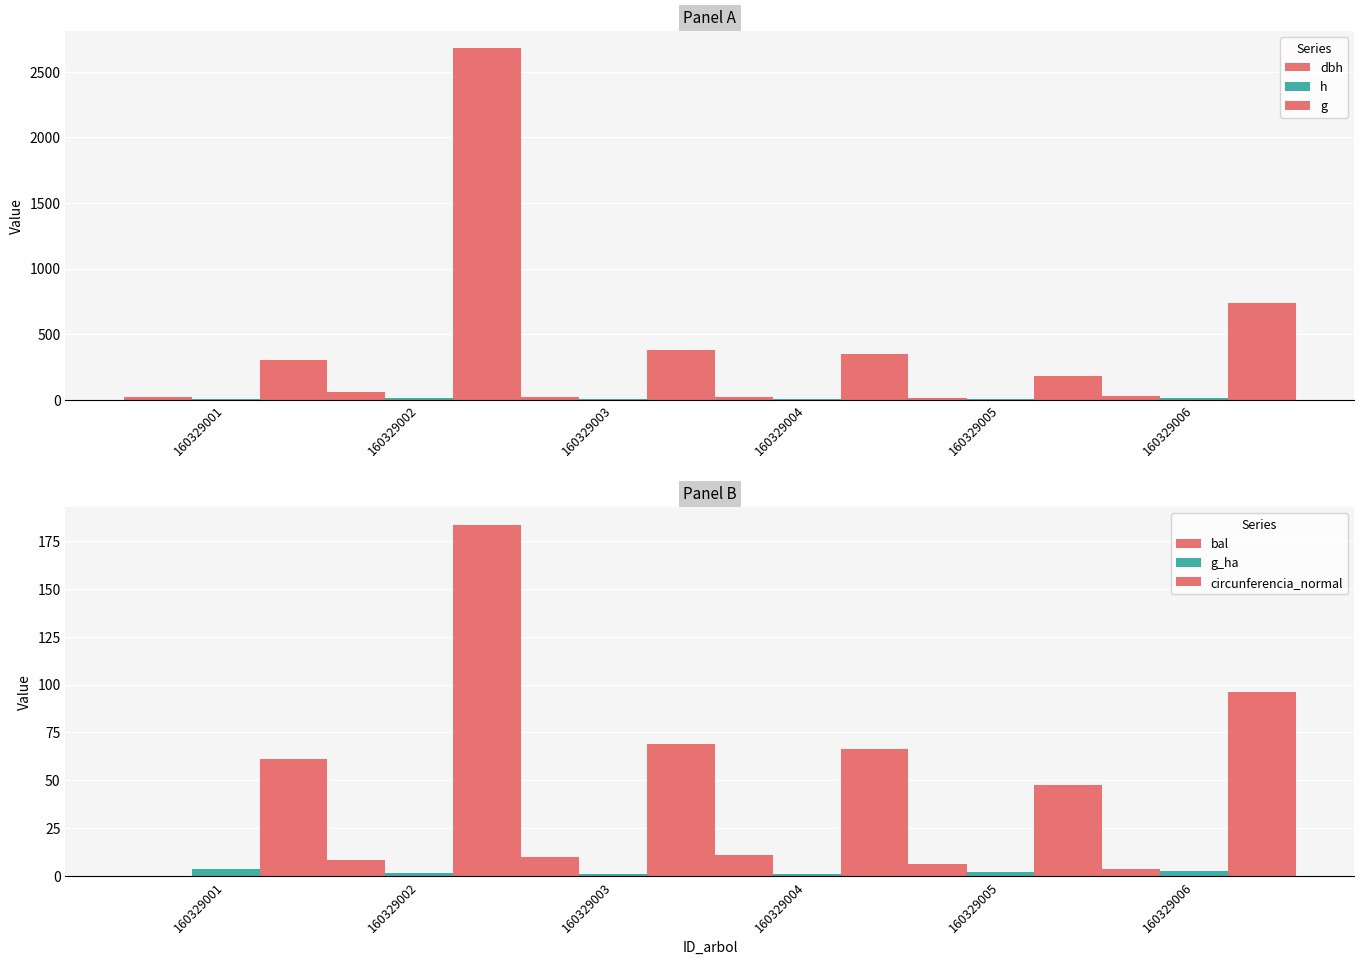

At which category is the sum across all series the highest?

160329002